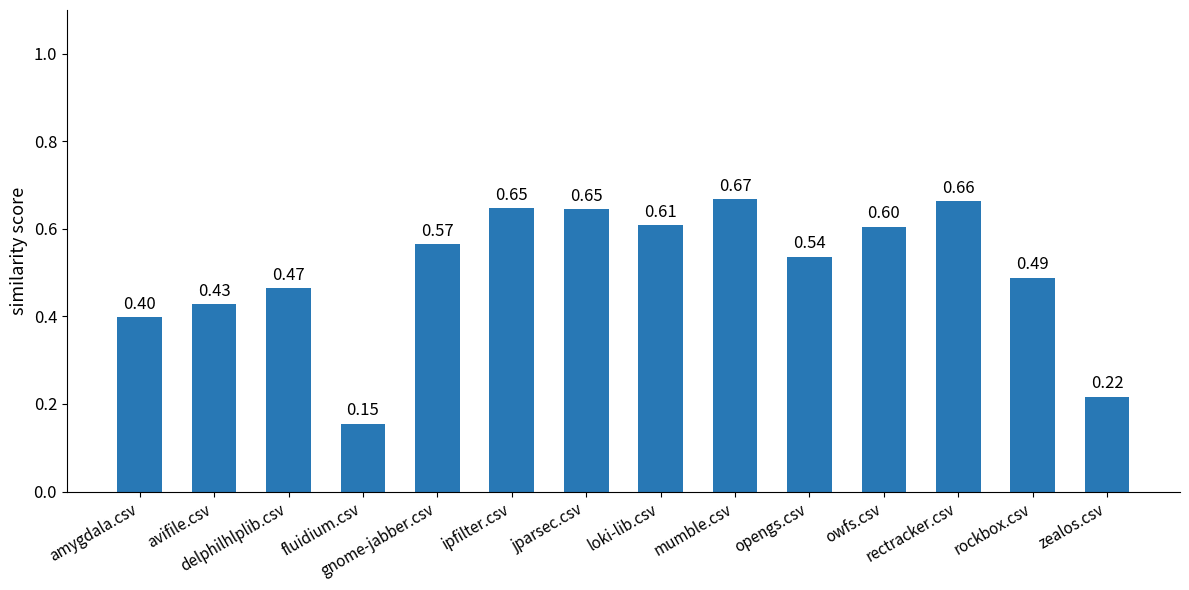

What is the sum of all values?

7.1